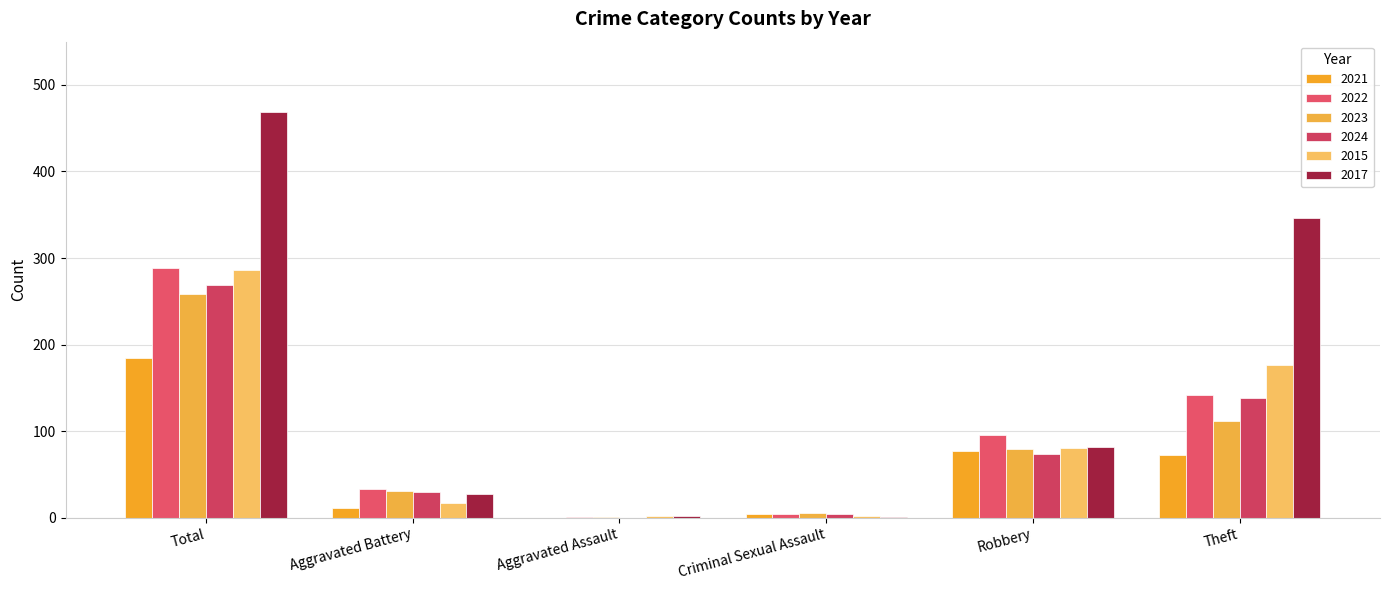

How many groups of bars are there?

6